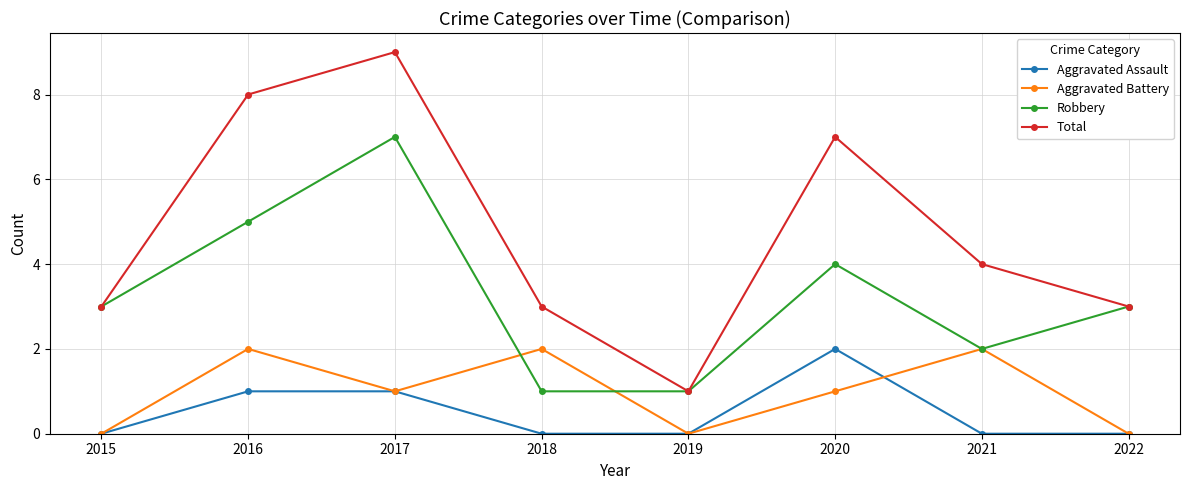

Does the chart display data point markers on the line(s)?

Yes